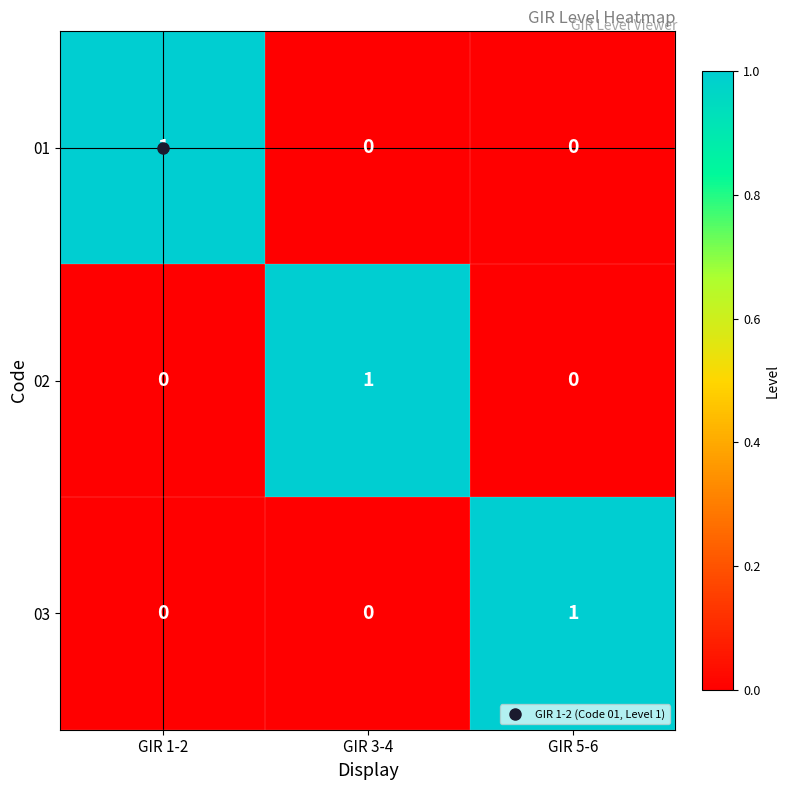

Count the 01 values in the range 0 to 1.

3